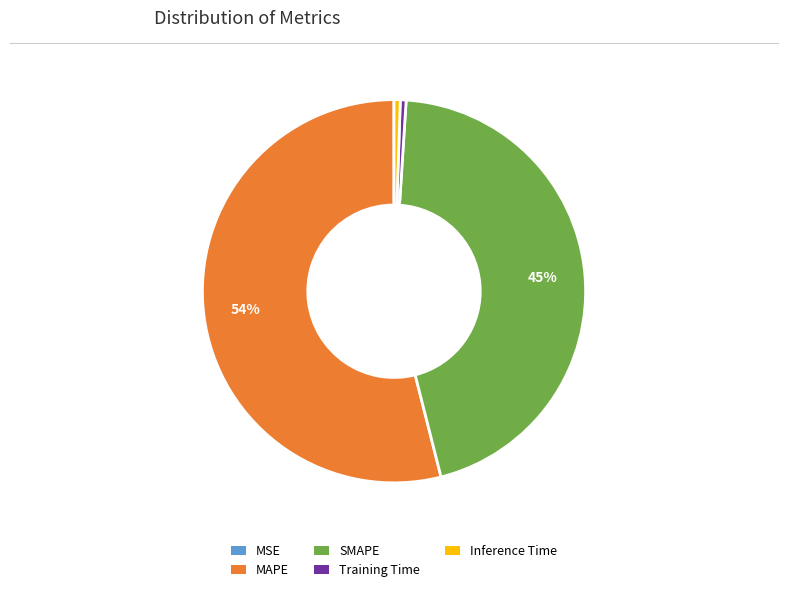

Do MAPE and Inference Time together represent more than half of the pie?

Yes